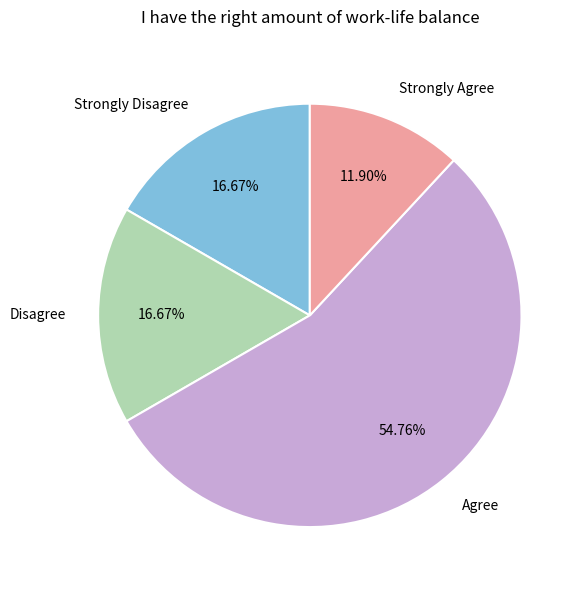

How many slices are in this pie chart?

4